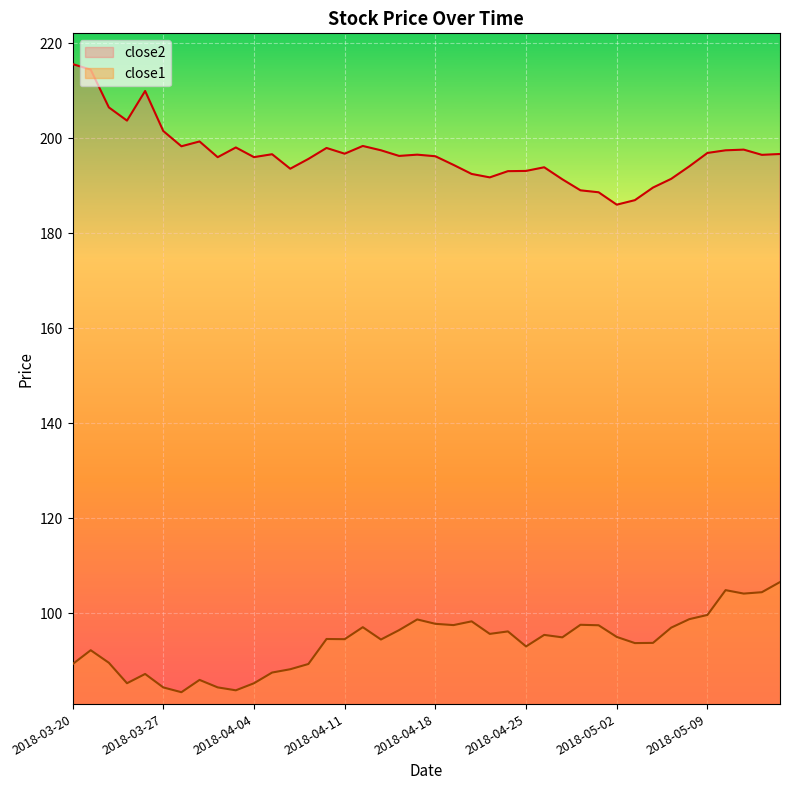

What is the value of the close1 point at the 28th from the left?

94.9